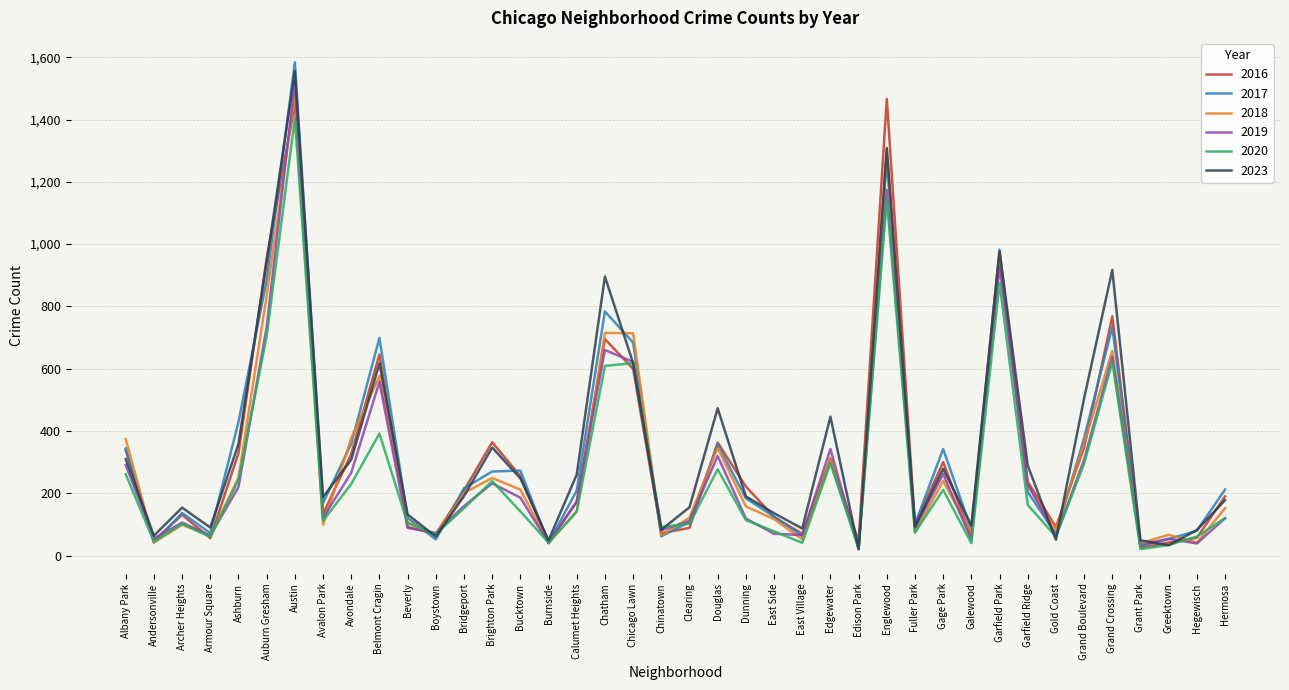

True or false: 2023 has a value of 1555 at Austin.

True